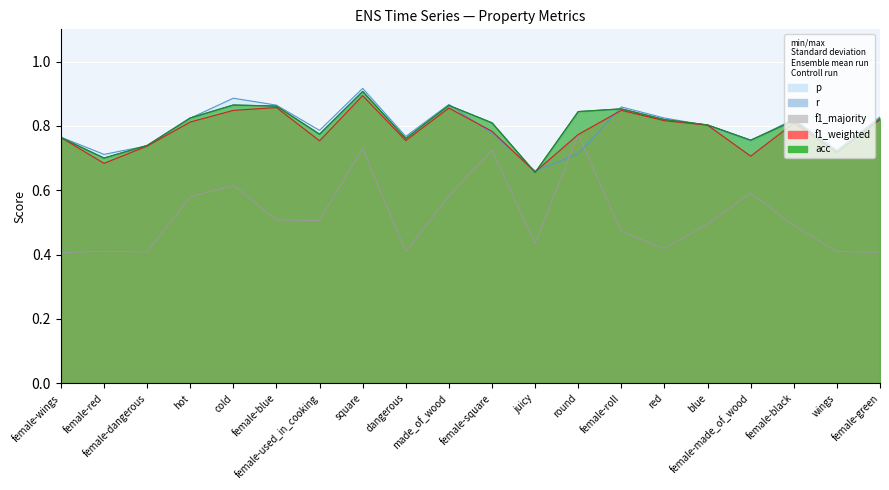

Is it true that r equals 1.2 at hot?

False